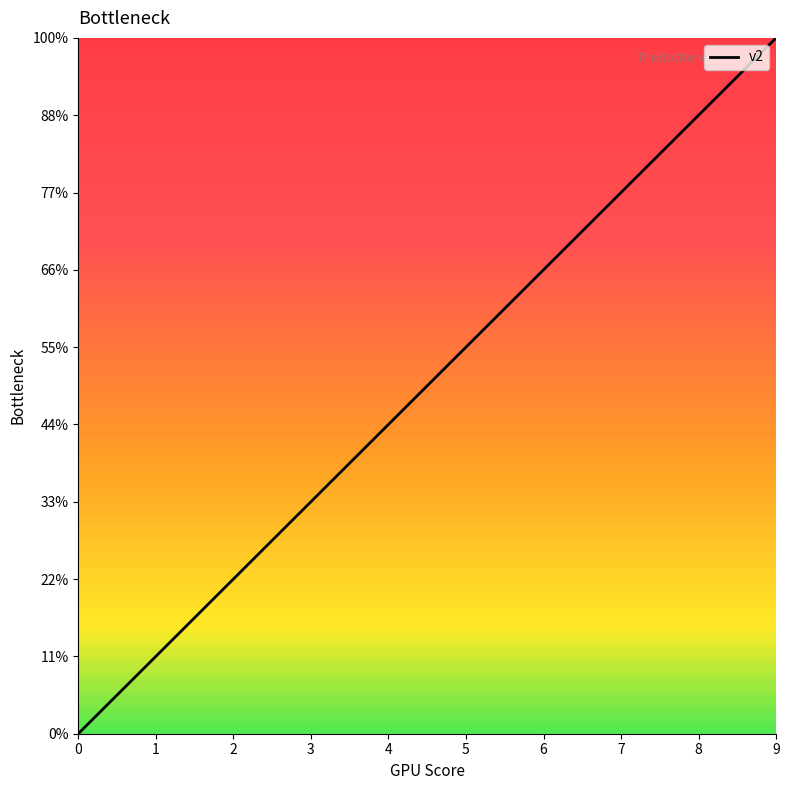

Does the chart display data point markers on the line(s)?

No